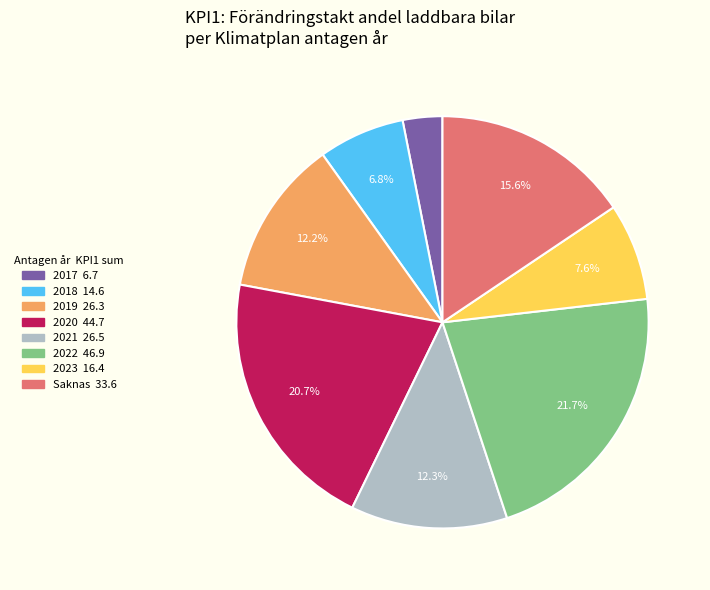

Is there a majority slice in this chart?

No